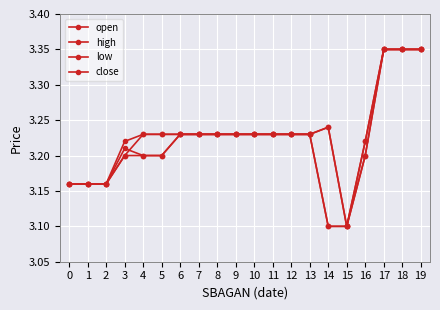

Count the number of categories in the chart.

20